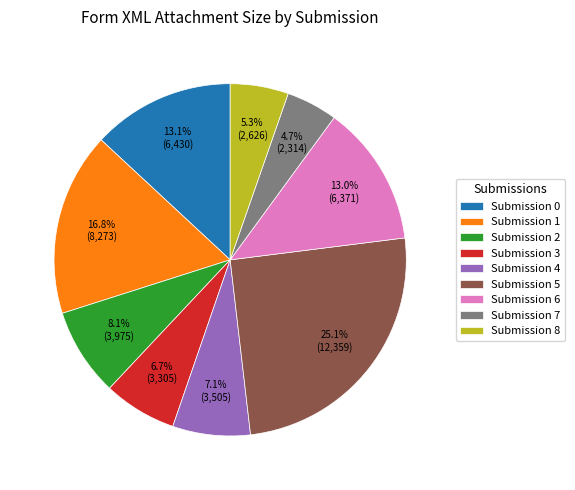

Do Submission 1 and Submission 5 together represent more than half of the pie?

No